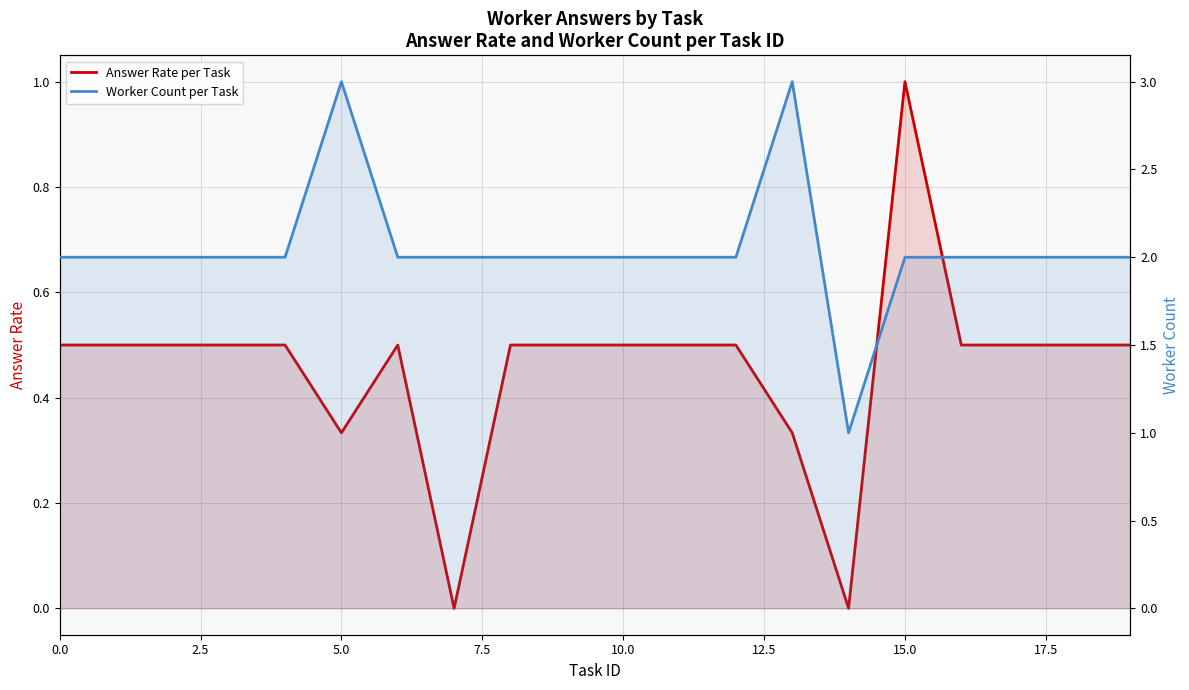

What are all the series names shown in the legend?

Answer Rate per Task, Worker Count per Task